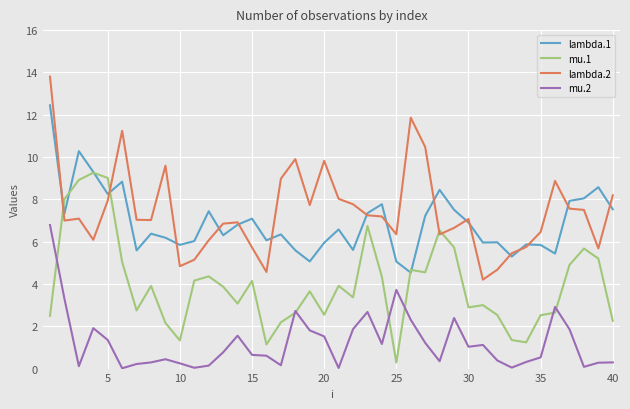

List the series in order of their peak value, highest first.

lambda.2, lambda.1, mu.1, mu.2